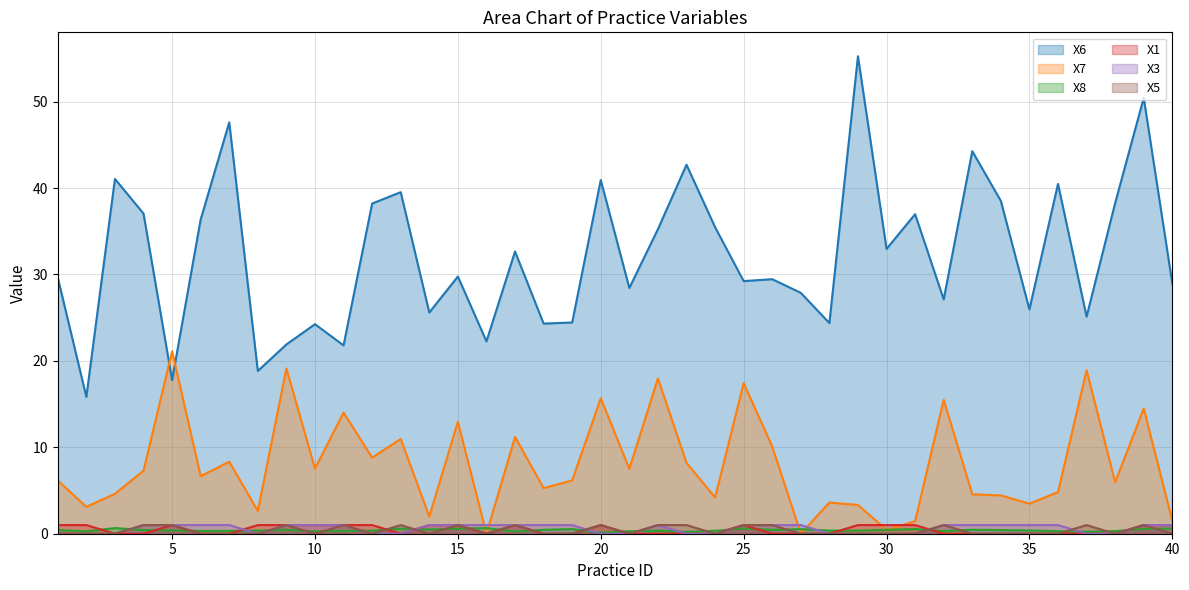

The value of X6 at 12 is 21.5. True or false?

False